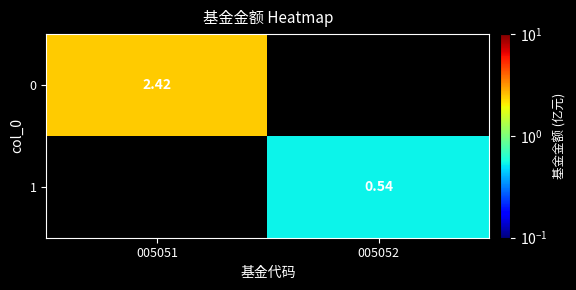

Which has a higher value, 005052 or 005051?

005051